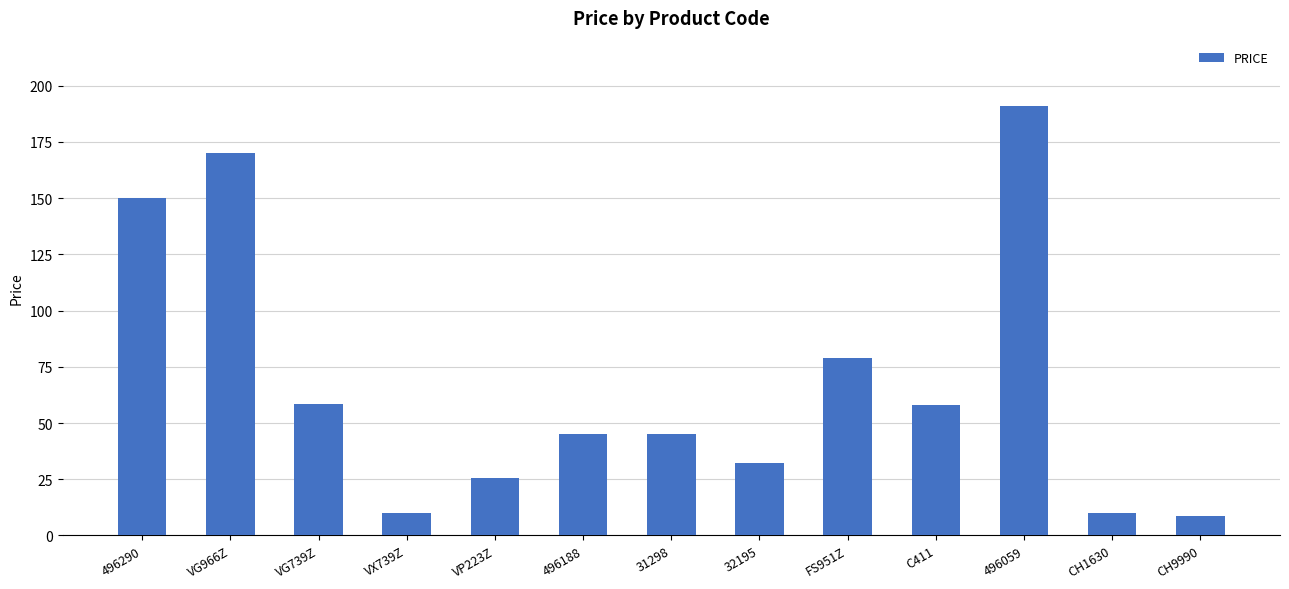

The chart shows a value of 8.8 at CH9990. True or false?

True